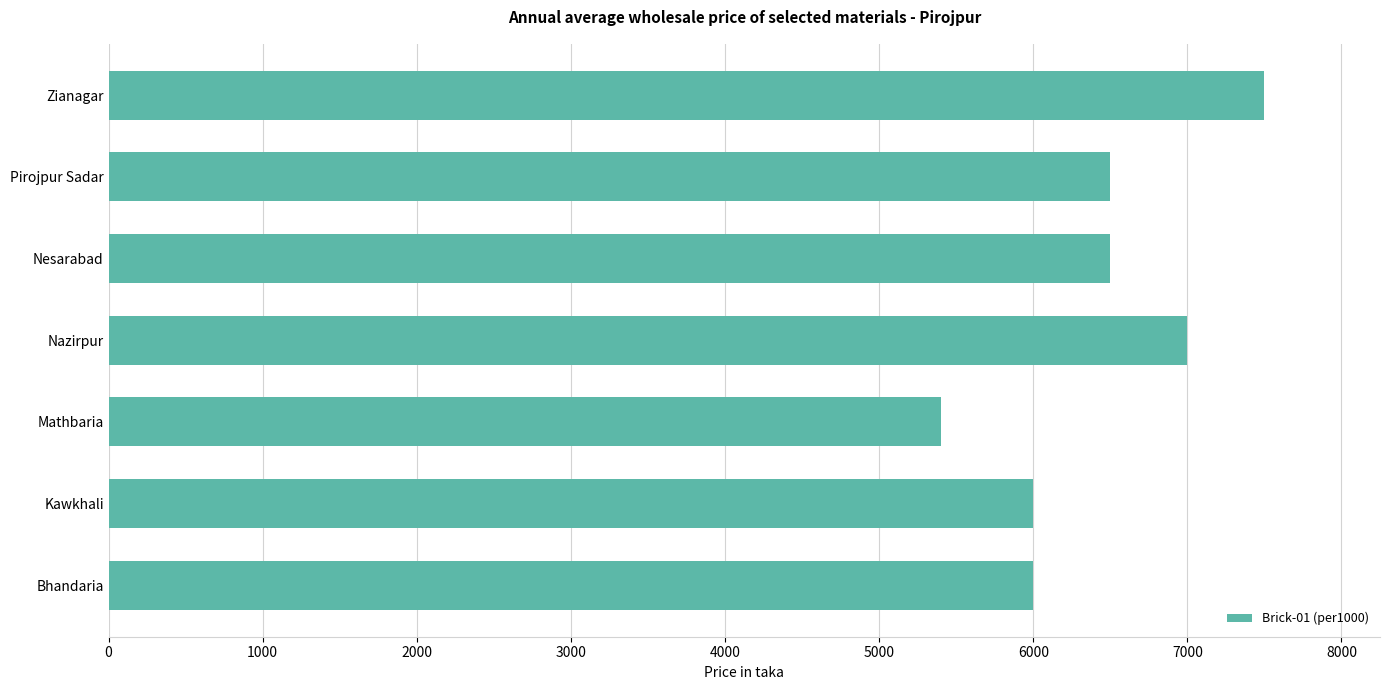

Read the value at Zianagar.

7500